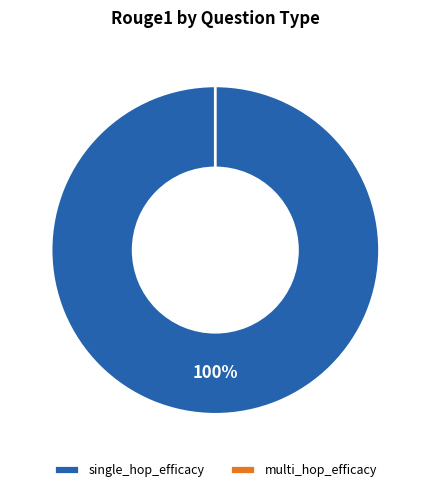

Do multi_hop_efficacy and single_hop_efficacy together represent more than half of the pie?

Yes